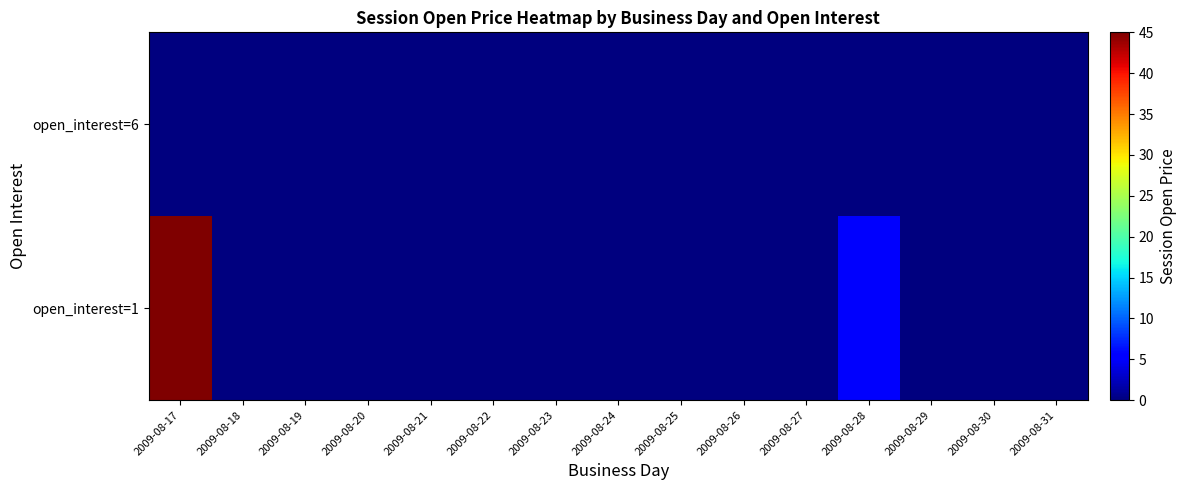

At which category does the chart reach its peak across all series?

2009-08-17